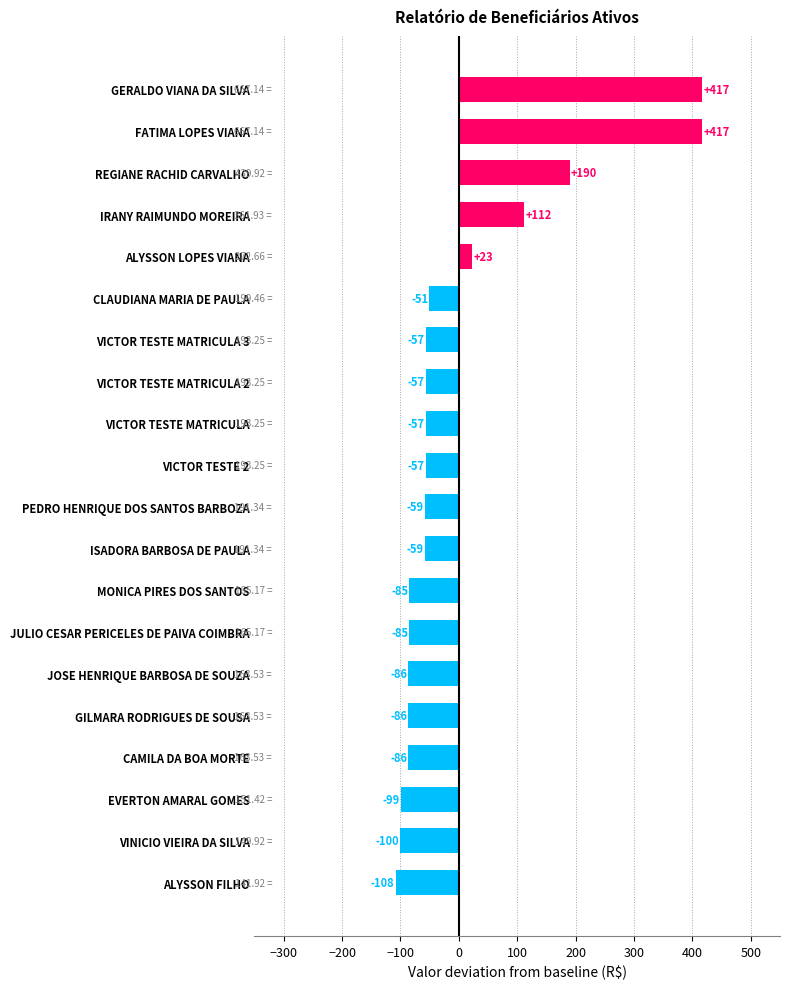

At which label is the value closest to 154?

REGIANE RACHID CARVALHO